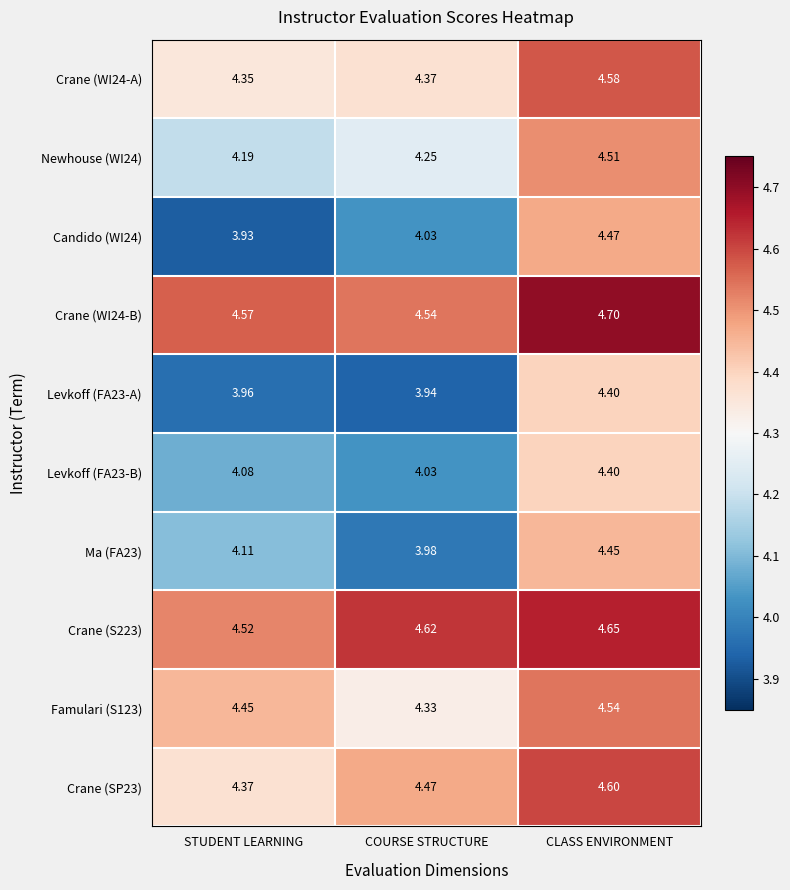

At which label does Famulari (S123) reach its minimum?

COURSE STRUCTURE